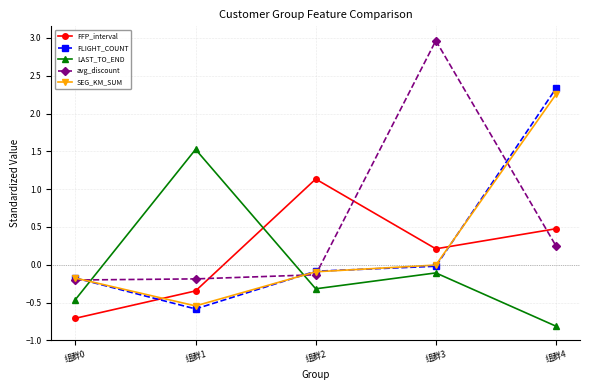

What is the total value across all series at 组群3?

3.0